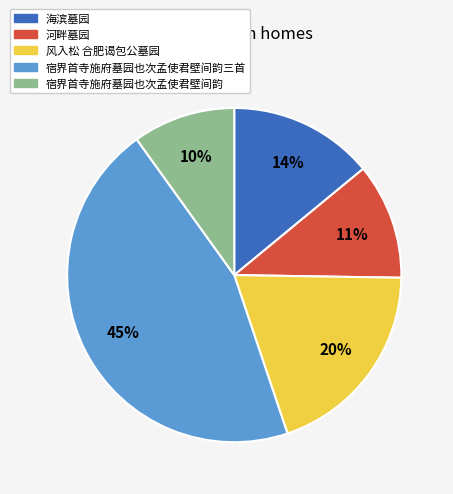

Is the sum of 宿界首寺施府墓园也次孟使君壁间韵 and 海滨墓园 greater than half?

No